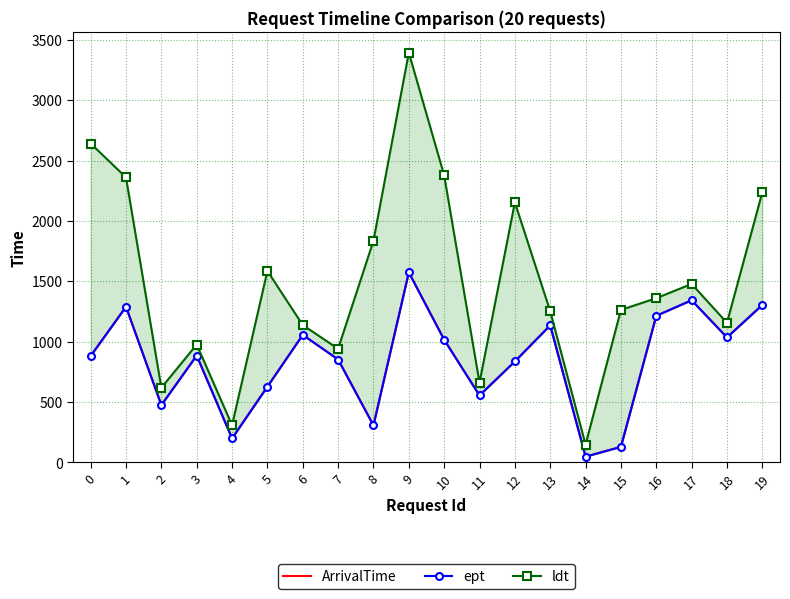

What is the value of the ept point at the 4th from the left?

885